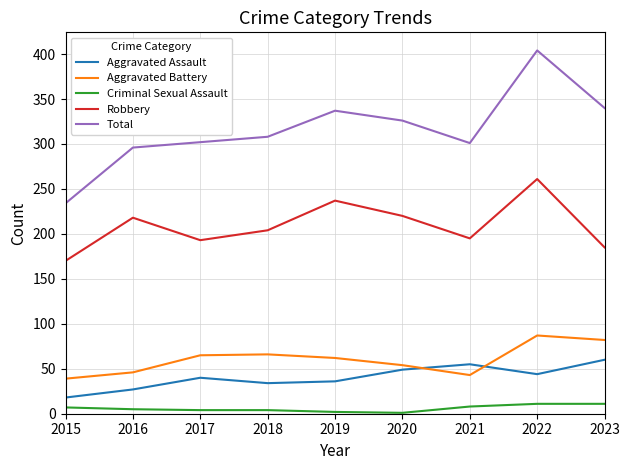

What is the total value across all series at 2016?

592